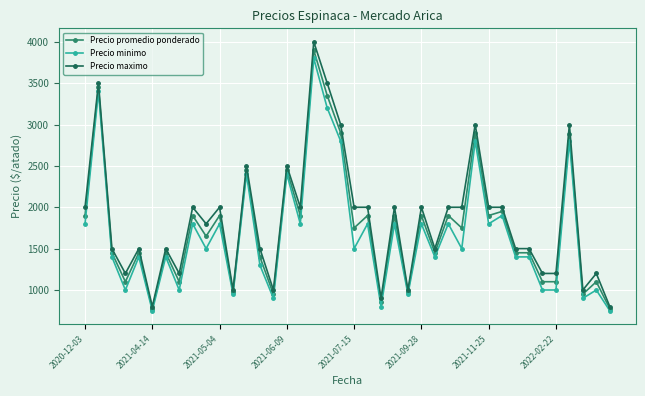

What are all the series names shown in the legend?

Precio promedio ponderado, Precio minimo, Precio maximo